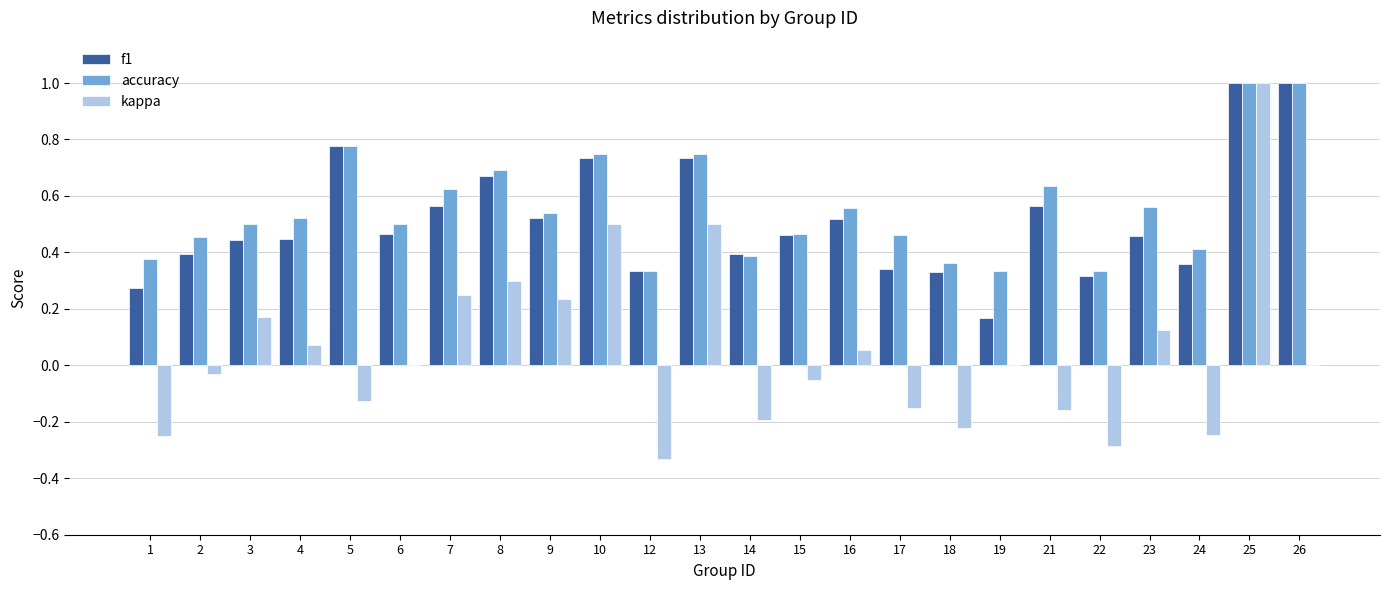

How many distinct data groups are displayed?

3